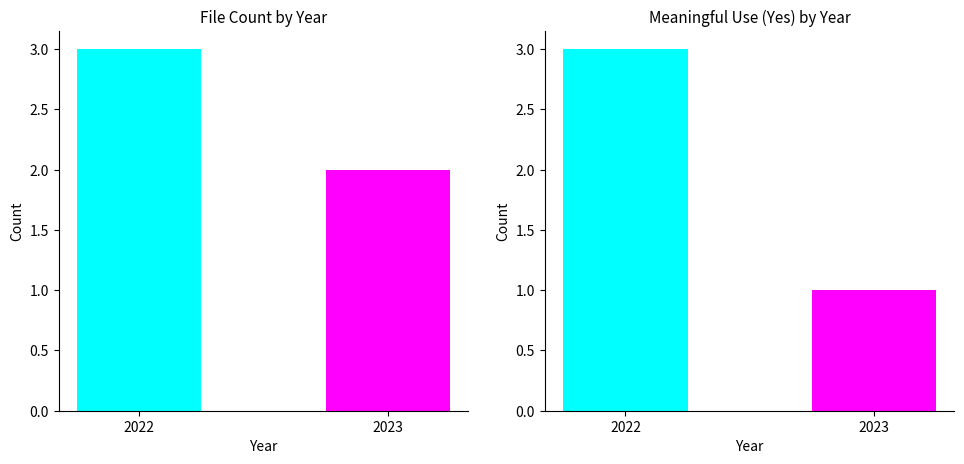

How many bars are there in total?

4